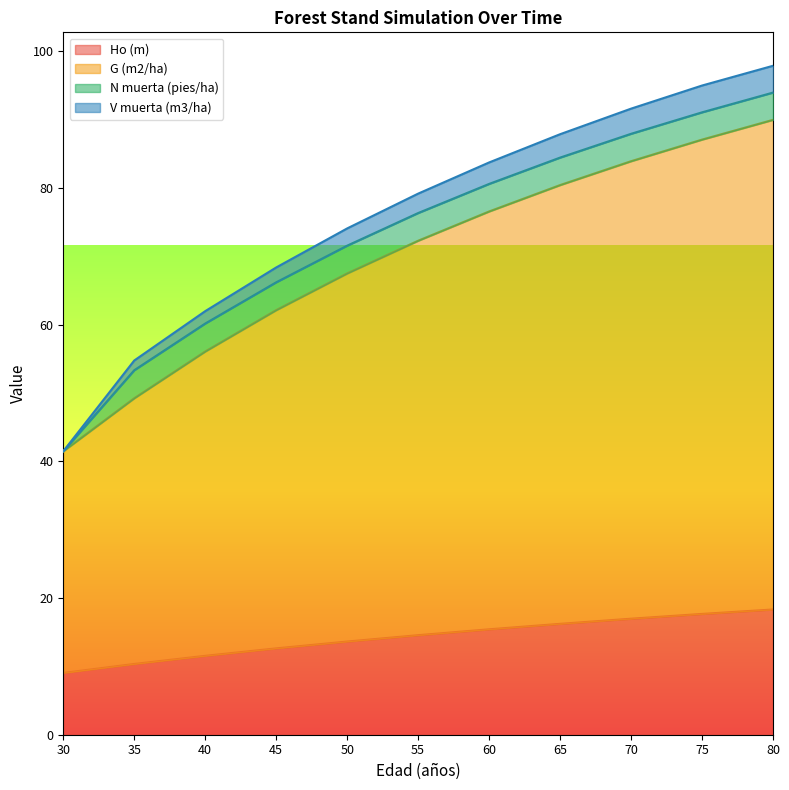

How many lines are shown in the chart?

4